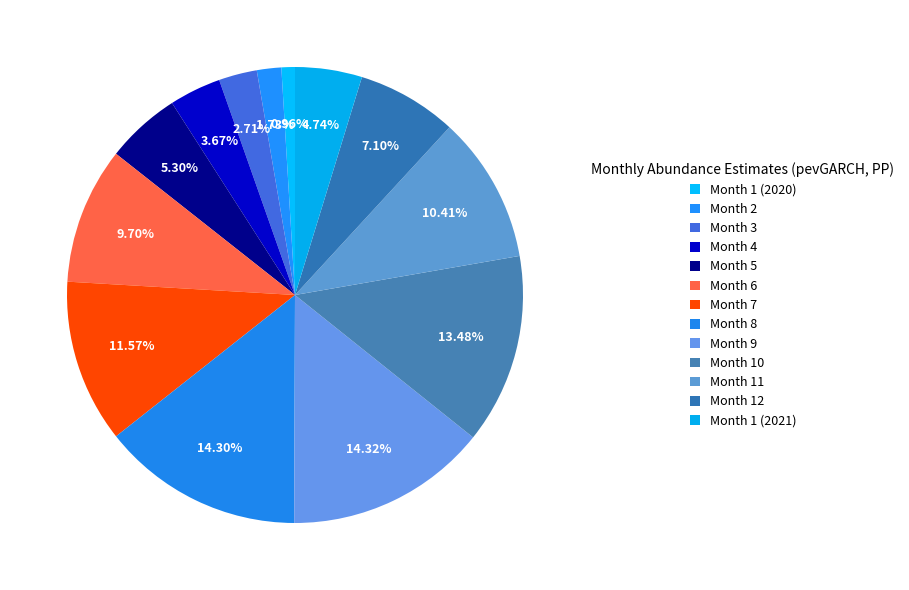

Rank the categories by value from lowest to highest.

Month 1 (2020), Month 2, Month 3, Month 4, Month 1 (2021), Month 5, Month 12, Month 6, Month 11, Month 7, Month 10, Month 8, Month 9